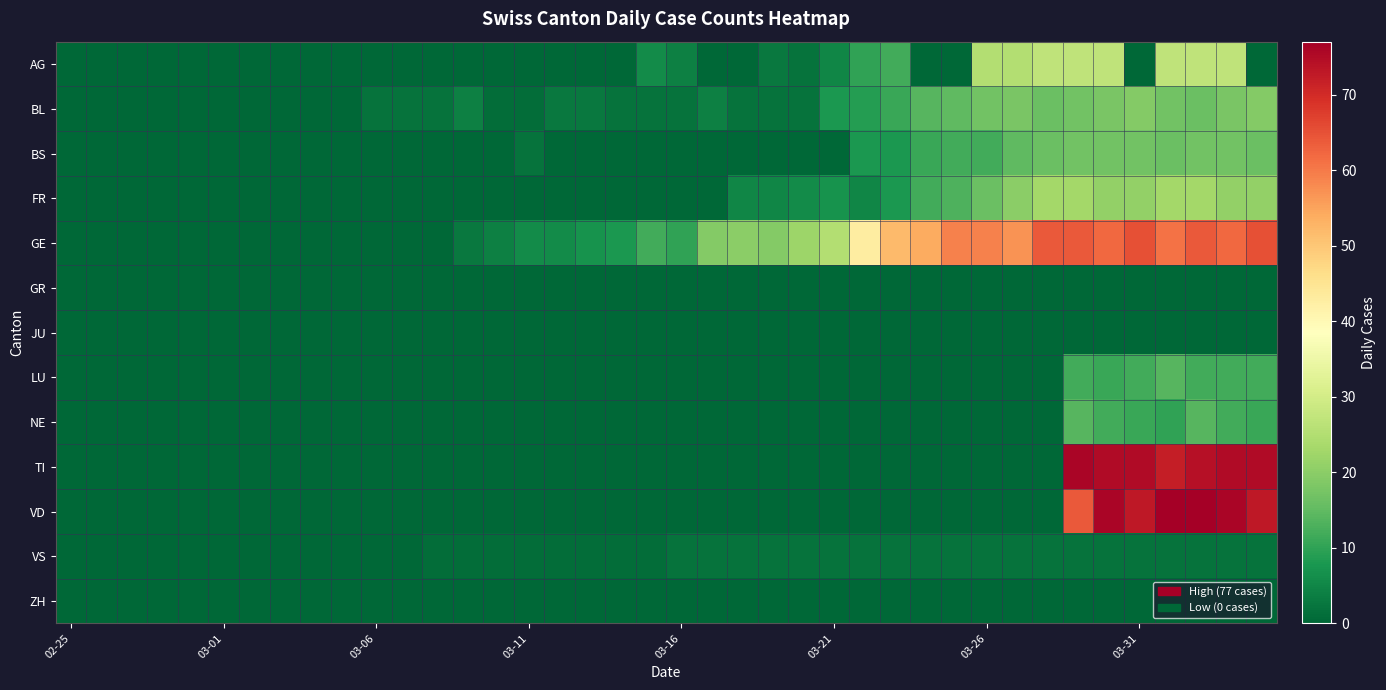

Reading right to left, transcribe all the data shown in this chart.

AG: 0	27	27	27	0	27	27	27	25	25	0	0	12	10	5	2	3	0	0	4	6	0	0	0	0	0	0	0	0	0	0	0	0	0	0	0	0	0	0	0
BL: 19	18	16	17	19	18	17	16	18	17	15	14	11	9	8	2	2	2	4	2	2	2	3	3	1	1	4	2	2	2	0	0	0	0	0	0	0	0	0	0
BS: 16	17	17	16	17	17	17	16	15	12	12	11	8	8	0	0	0	0	0	0	0	0	0	0	2	0	0	0	0	0	0	0	0	0	0	0	0	0	0	0
FR: 21	21	23	23	21	21	23	23	20	16	13	12	8	5	7	6	5	5	0	0	0	0	0	0	0	0	0	0	0	0	0	0	0	0	0	0	0	0	0	0
GE: 65	62	64	61	65	62	64	64	57	59	59	54	52	43	25	22	19	20	19	10	12	8	7	6	6	4	3	0	0	0	0	0	0	0	0	0	0	0	0	0
GR: 0	0	0	0	0	0	0	0	0	0	0	0	0	0	0	0	0	0	0	0	0	0	0	0	0	0	0	0	0	0	0	0	0	0	0	0	0	0	0	0
JU: 0	0	0	0	0	0	0	0	0	0	0	0	0	0	0	0	0	0	0	0	0	0	0	0	0	0	0	0	0	0	0	0	0	0	0	0	0	0	0	0
LU: 12	12	12	14	12	11	12	0	0	0	0	0	0	0	0	0	0	0	0	0	0	0	0	0	0	0	0	0	0	0	0	0	0	0	0	0	0	0	0	0
NE: 11	12	14	10	11	12	14	0	0	0	0	0	0	0	0	0	0	0	0	0	0	0	0	0	0	0	0	0	0	0	0	0	0	0	0	0	0	0	0	0
TI: 75	75	74	72	75	75	76	0	0	0	0	0	0	0	0	0	0	0	0	0	0	0	0	0	0	0	0	0	0	0	0	0	0	0	0	0	0	0	0	0
VD: 73	76	77	77	73	76	64	0	0	0	0	0	0	0	0	0	0	0	0	0	0	0	0	0	0	0	0	0	0	0	0	0	0	0	0	0	0	0	0	0
VS: 2	2	2	2	2	2	2	2	2	2	2	2	2	2	2	2	2	2	2	2	1	1	1	1	1	1	1	1	0	0	0	0	0	0	0	0	0	0	0	0
ZH: 0	0	0	0	0	0	0	0	0	0	0	0	0	0	0	0	0	0	0	0	0	0	0	0	0	0	0	0	0	0	0	0	0	0	0	0	0	0	0	0